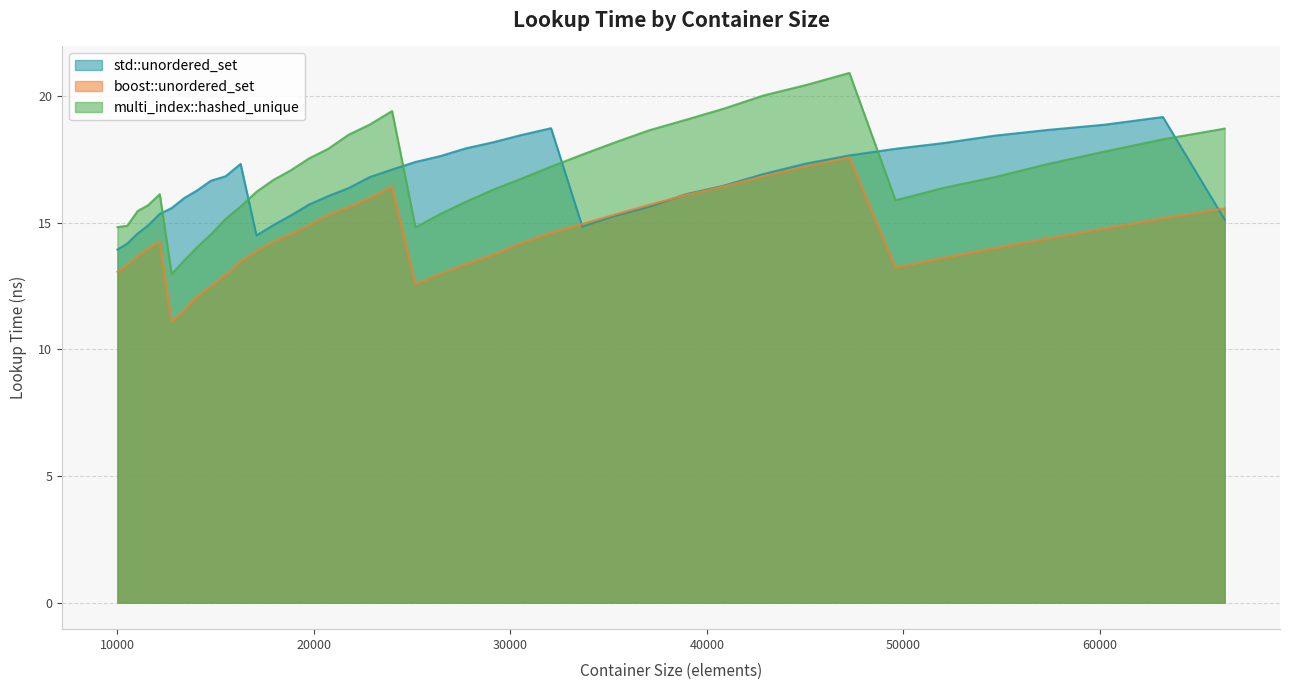

Does the chart have visible grid lines?

Yes